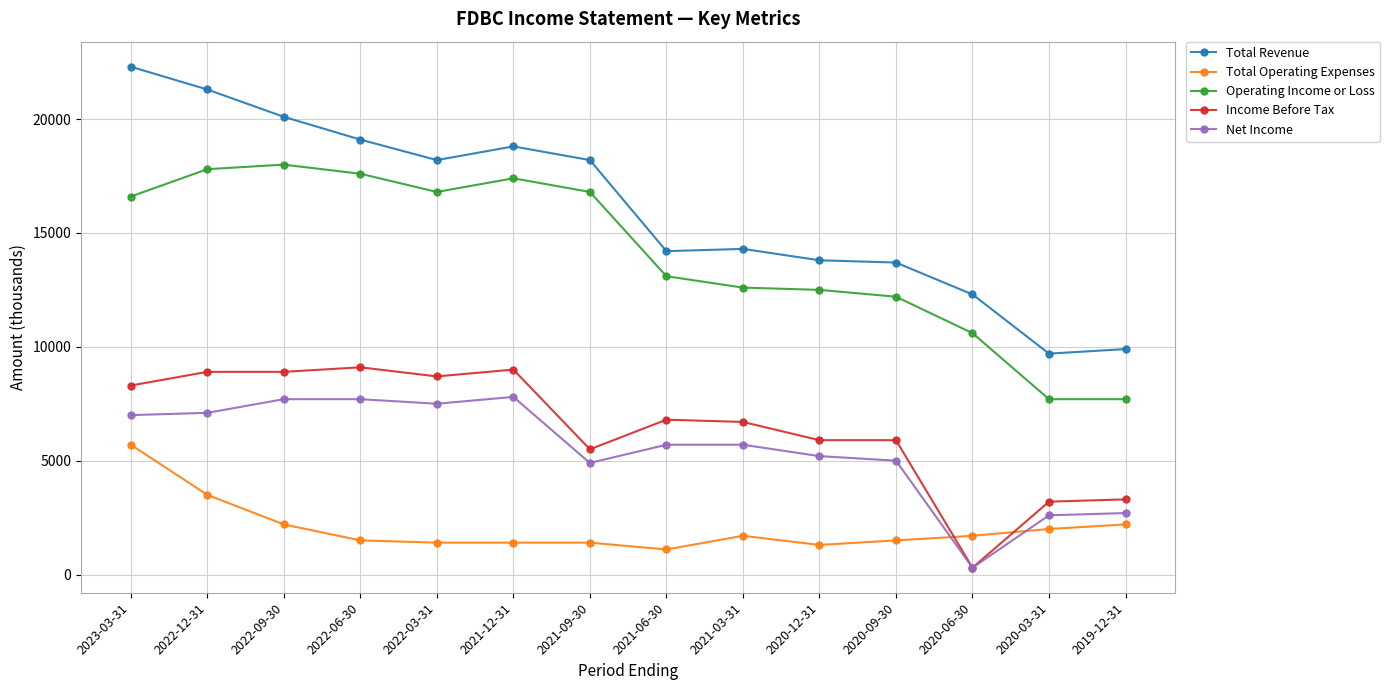

What position from the left is 2023-03-31?

1